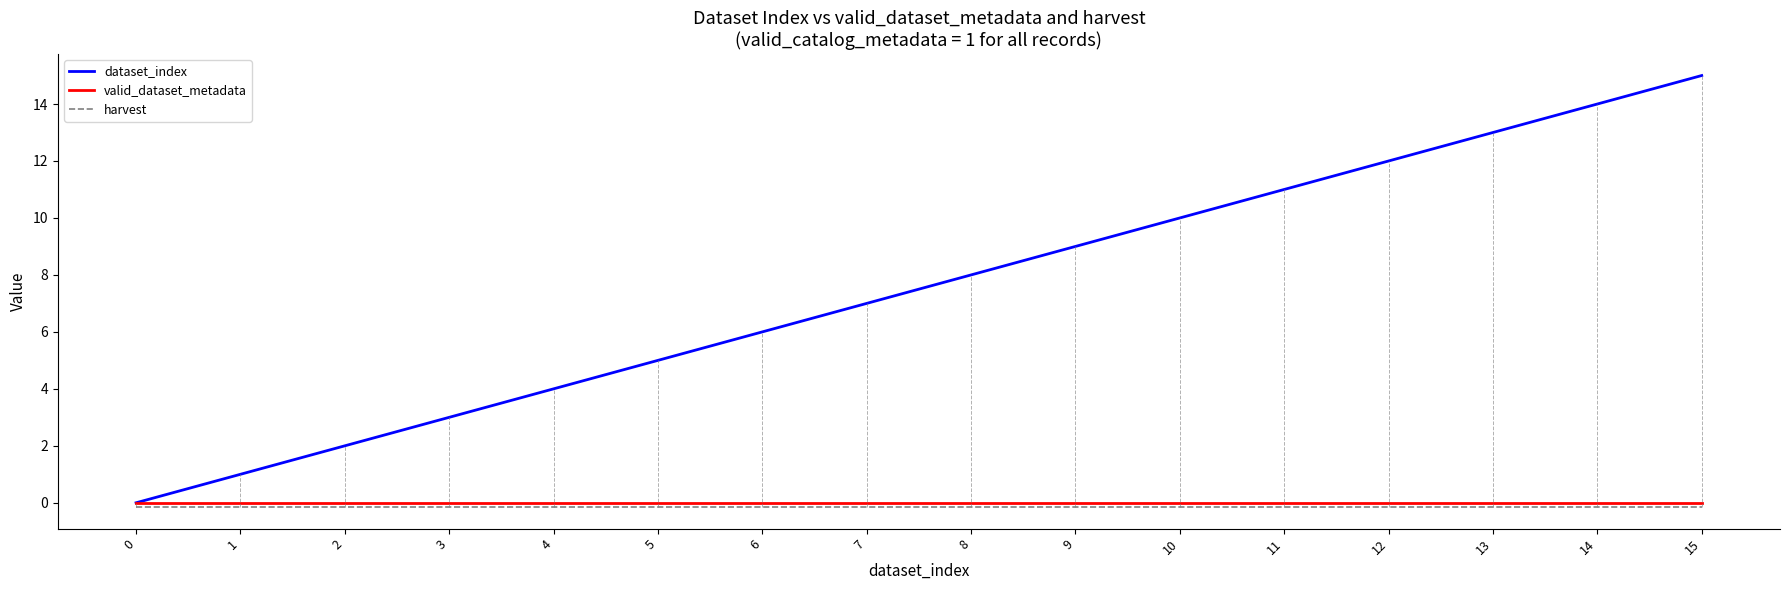

What is the sum of the dataset_index values at 4 and 14?

18.0